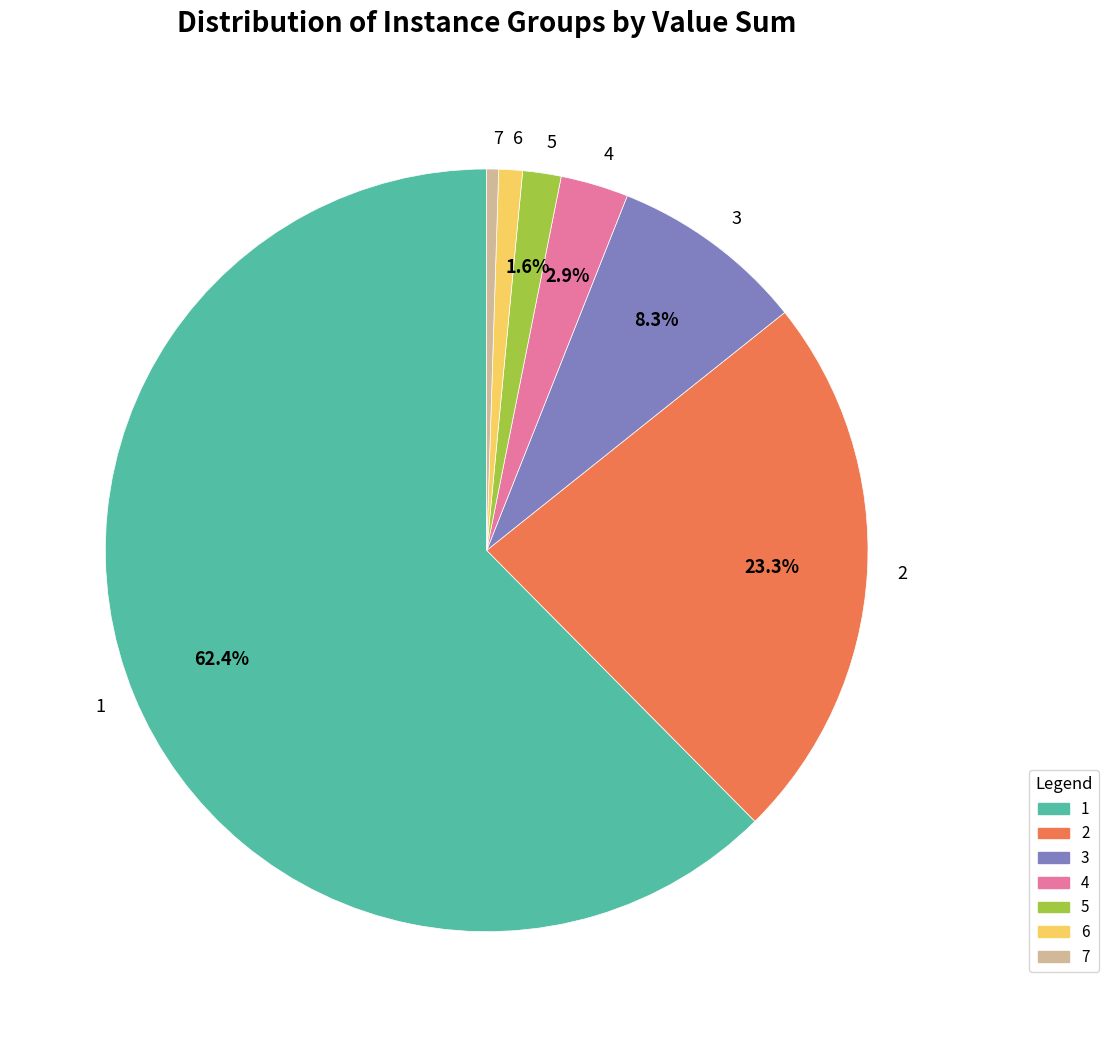

Does any single category account for the majority?

Yes